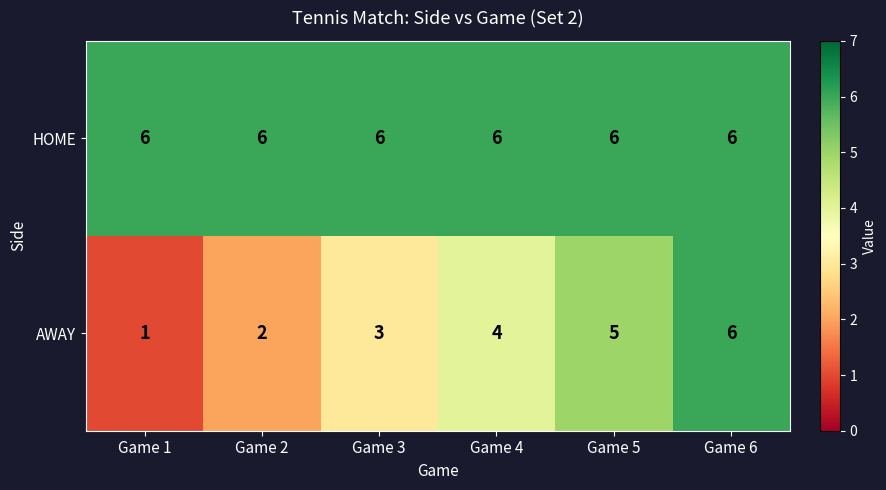

Which series has the largest total across all categories?

HOME